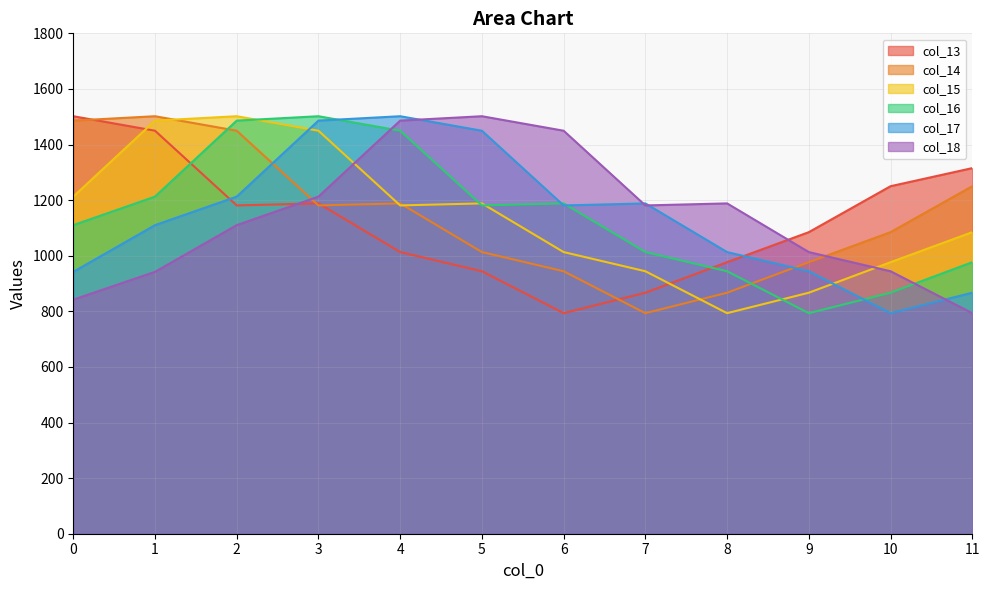

True or false: col_15 has a value of 976.7 at 10.

True